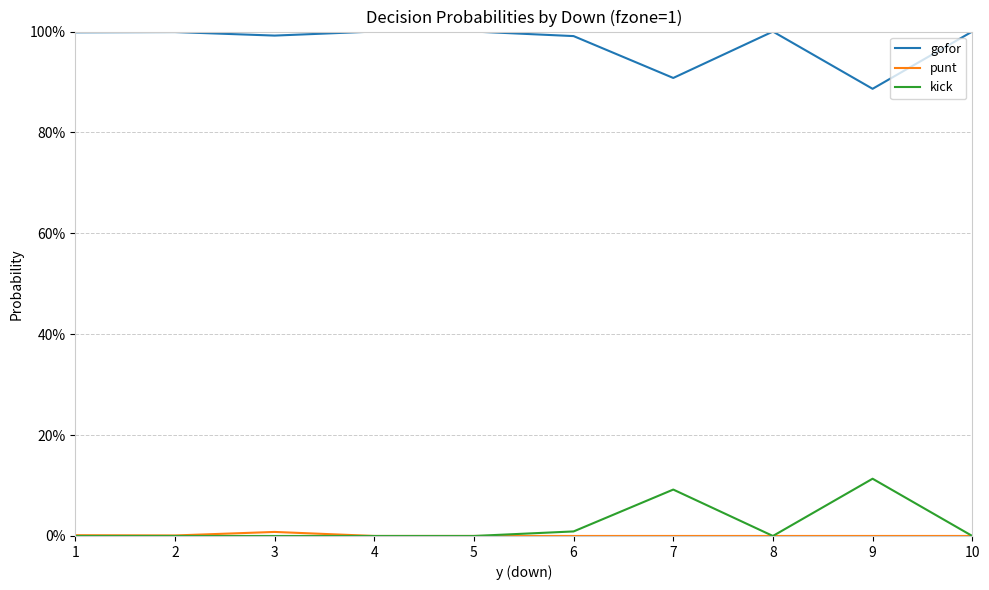

Does the chart have visible grid lines?

Yes